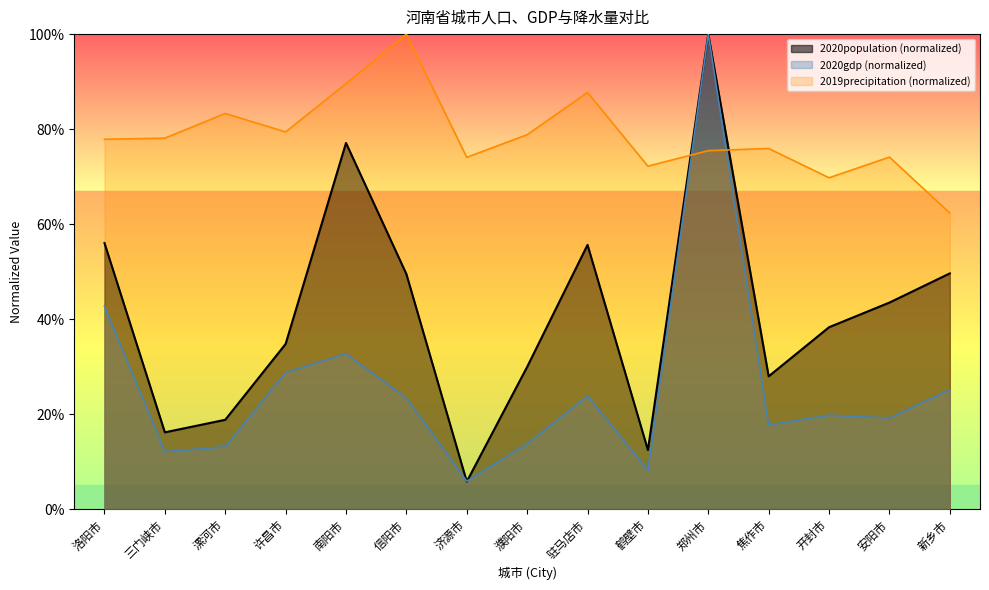

What is the difference between the maximum and second lowest values in the 2020gdp series?

0.9